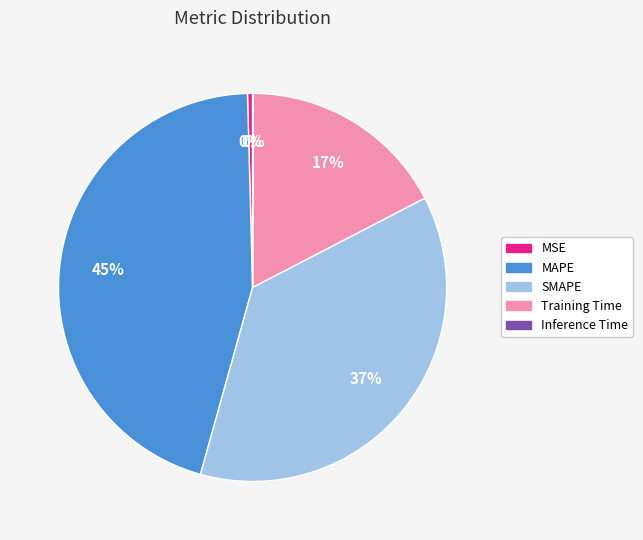

To the nearest percent, what is the difference between the largest and smallest slice percentages?

45%